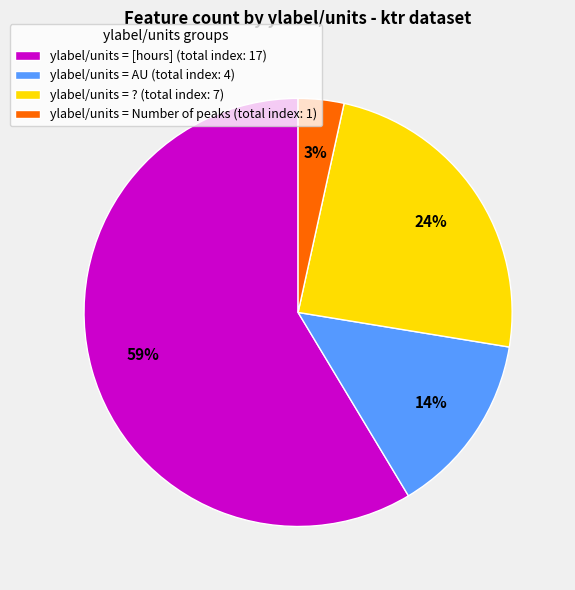

Rank the categories by value from highest to lowest.

ylabel/units = [hours] (total index: 17), ylabel/units = ? (total index: 7), ylabel/units = AU (total index: 4), ylabel/units = Number of peaks (total index: 1)